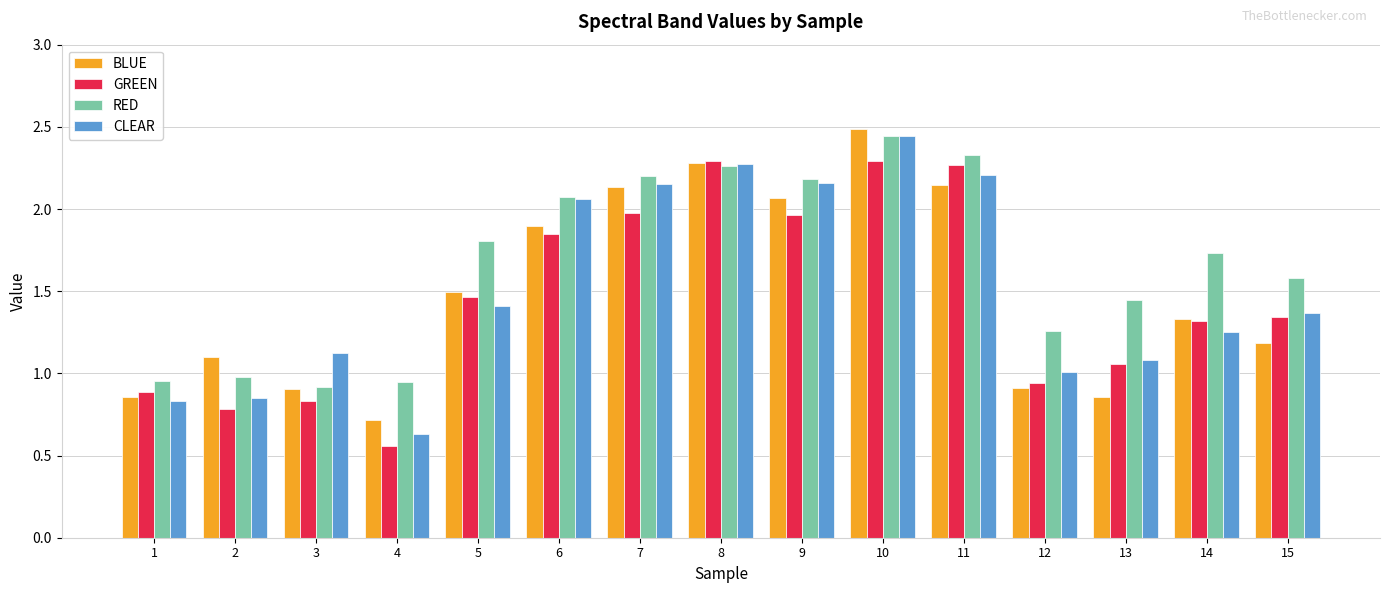

What is the sum of the GREEN values at 7 and 9?

3.9